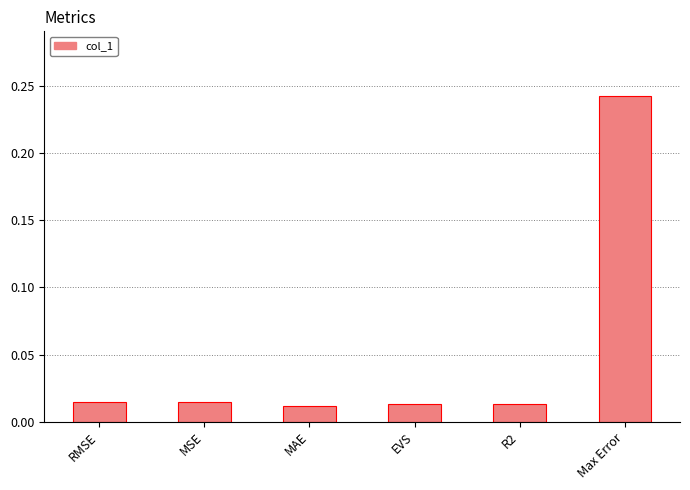

What is the label of the 1st bar from the left?

RMSE